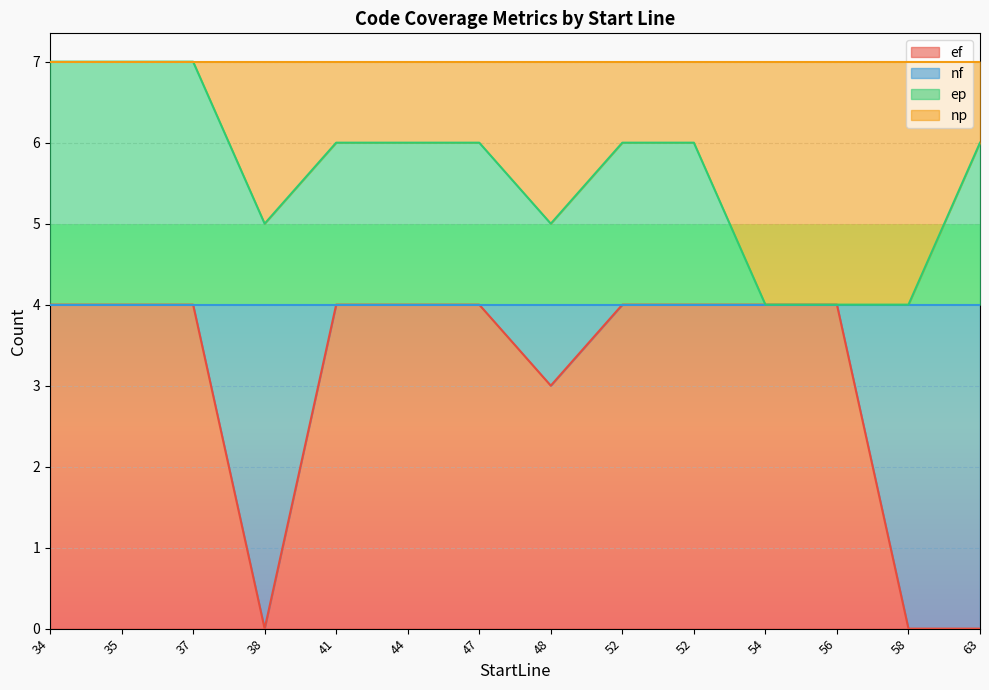

True or false: ep and ef cross at least once.

False